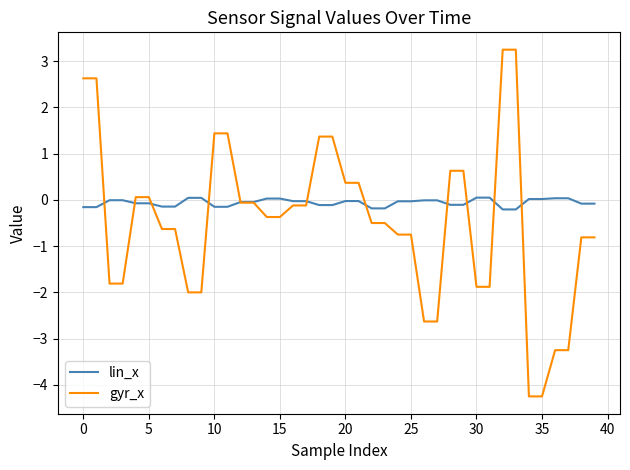

What is the minimum value shown in the chart?

-4.2